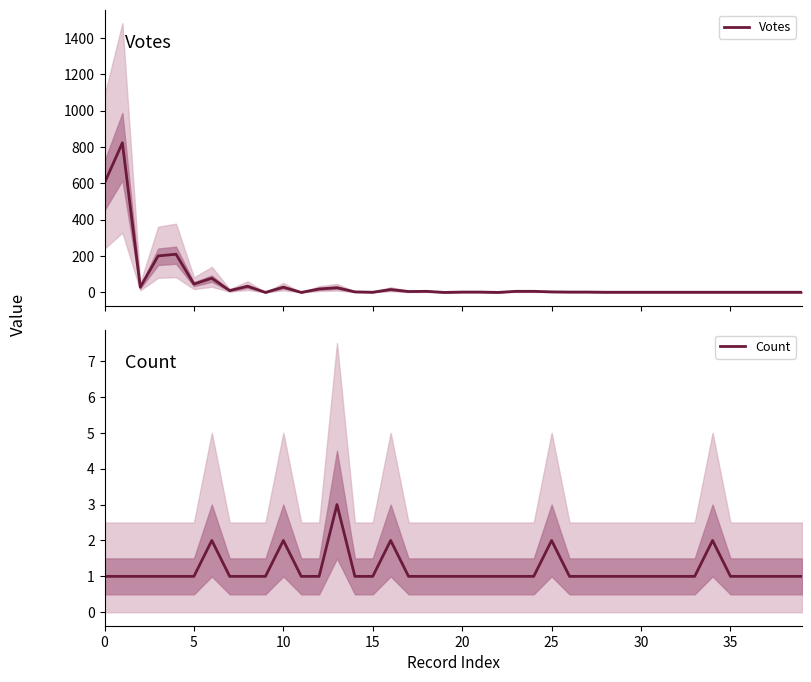

In Votes, how many points are lower than both neighbors (excluding endpoints)?

9